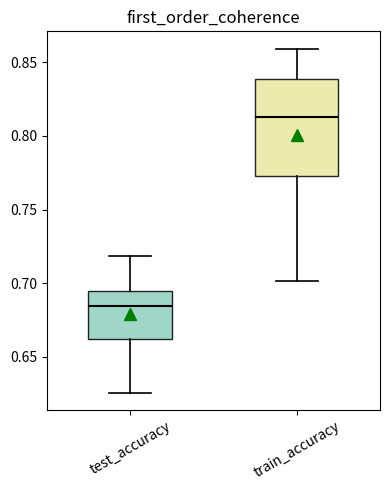

Which box has the highest median line?

train_accuracy